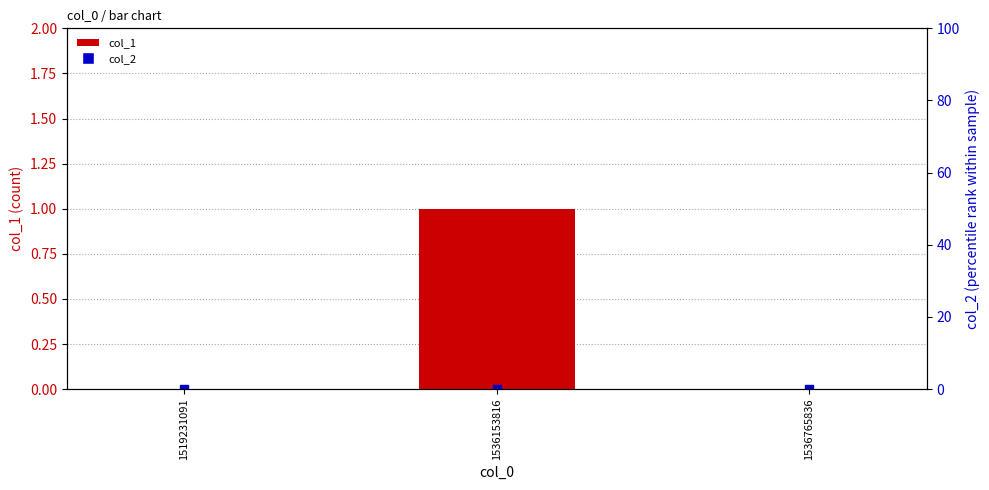

Which series has the widest spread of Y values?

col_1